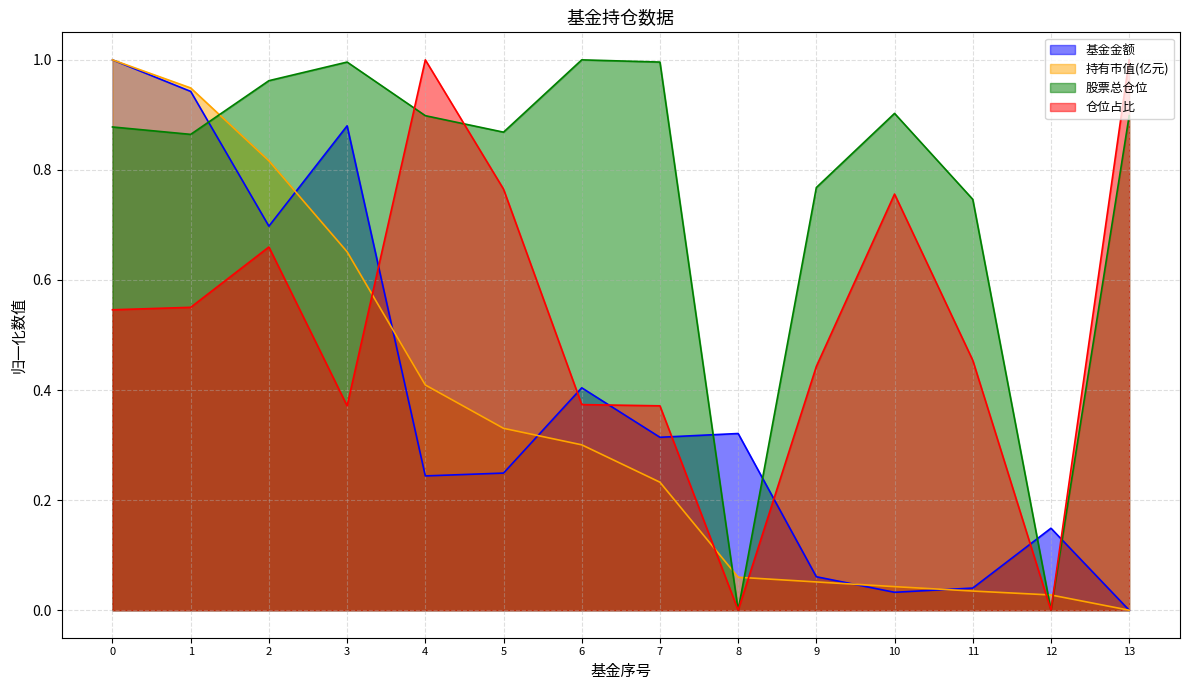

What is the sum of the 持有市值(亿元) values at 1 and 12?

1.0